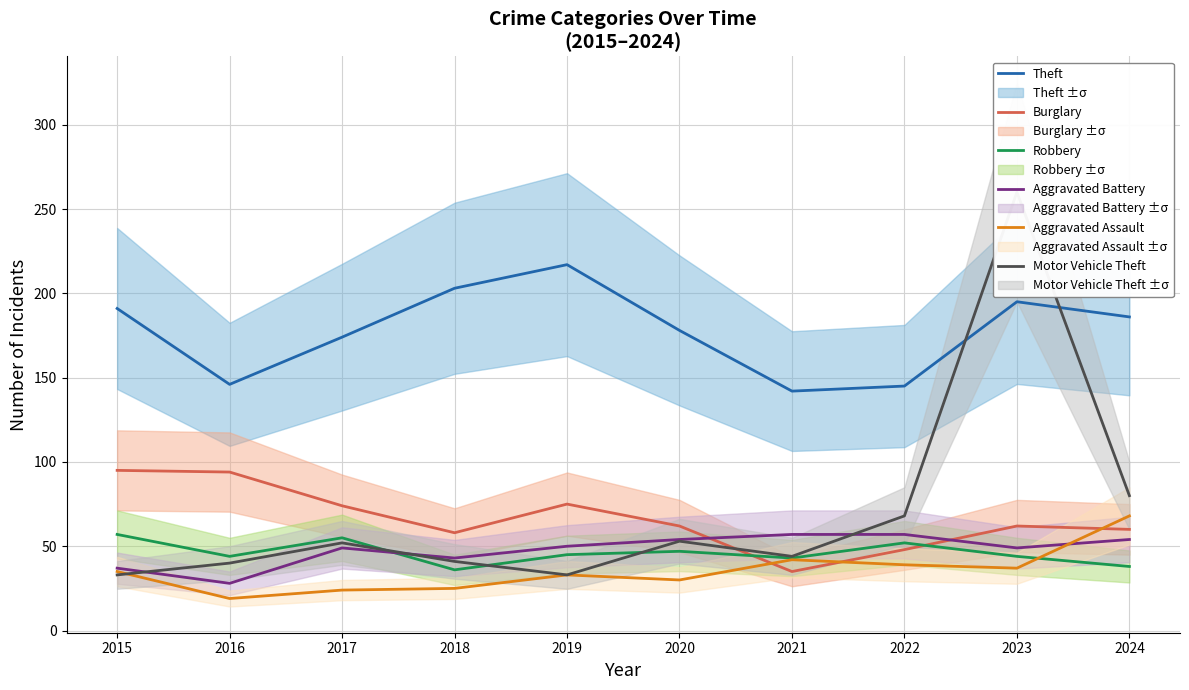

What are all the series names shown in the legend?

Theft, Burglary, Robbery, Aggravated Battery, Aggravated Assault, Motor Vehicle Theft